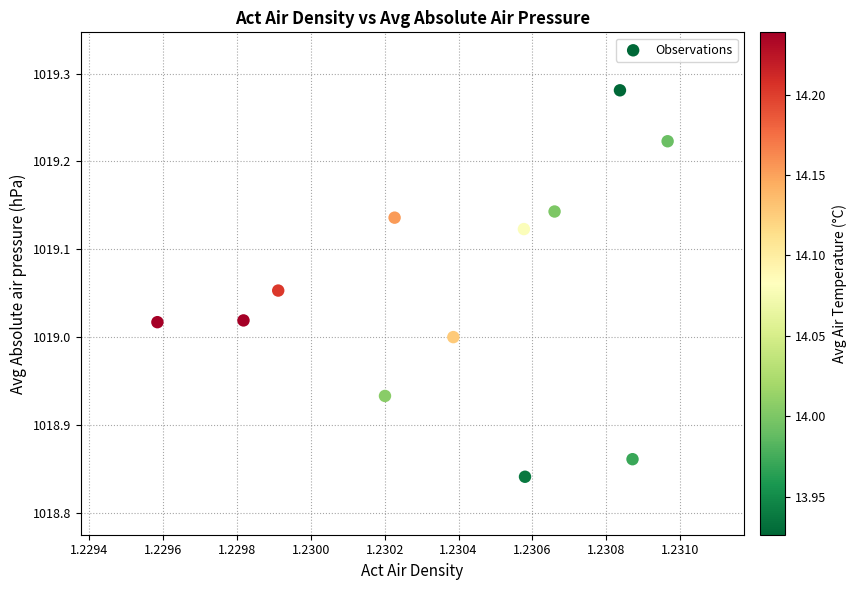

What is the average X value?

1.2